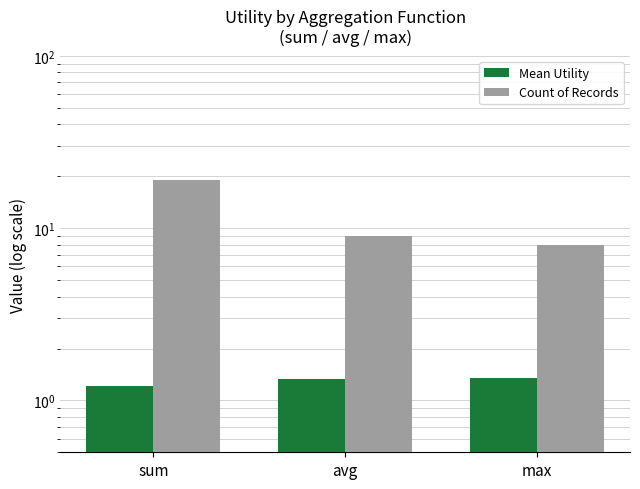

Rank the series by their average value, from lowest to highest.

Mean Utility, Count of Records